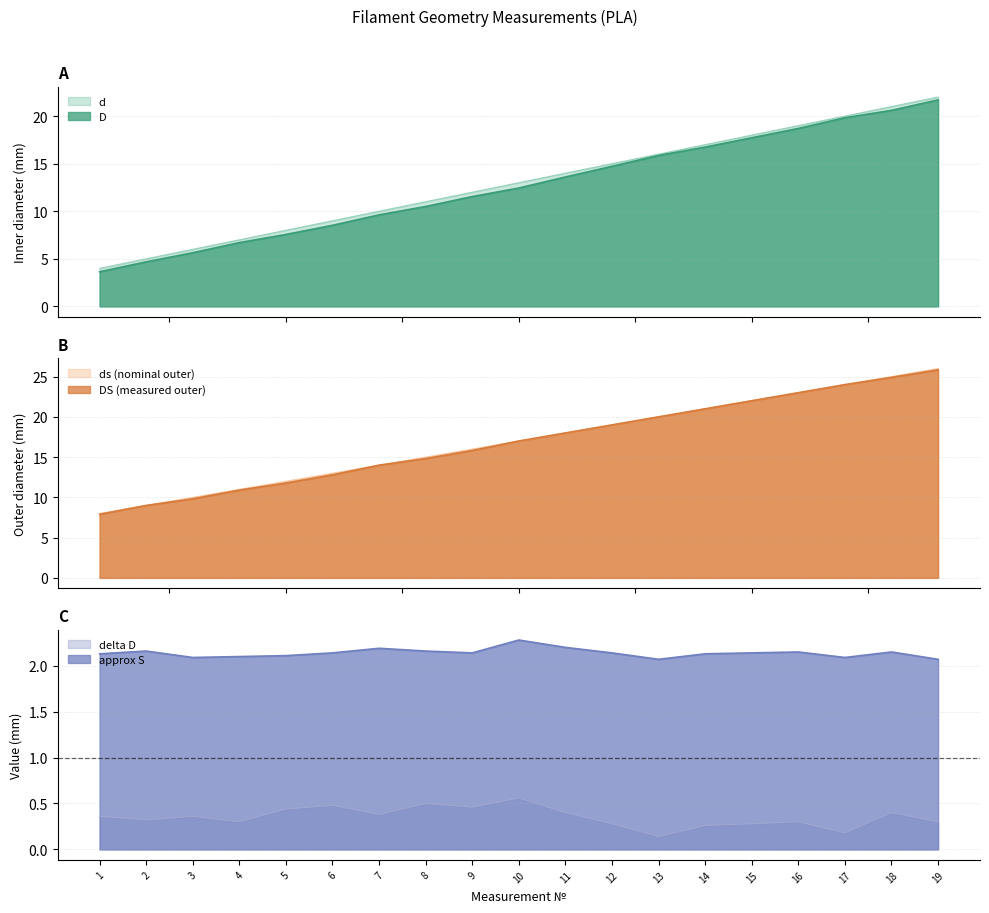

What is the average value of the D series?

12.6